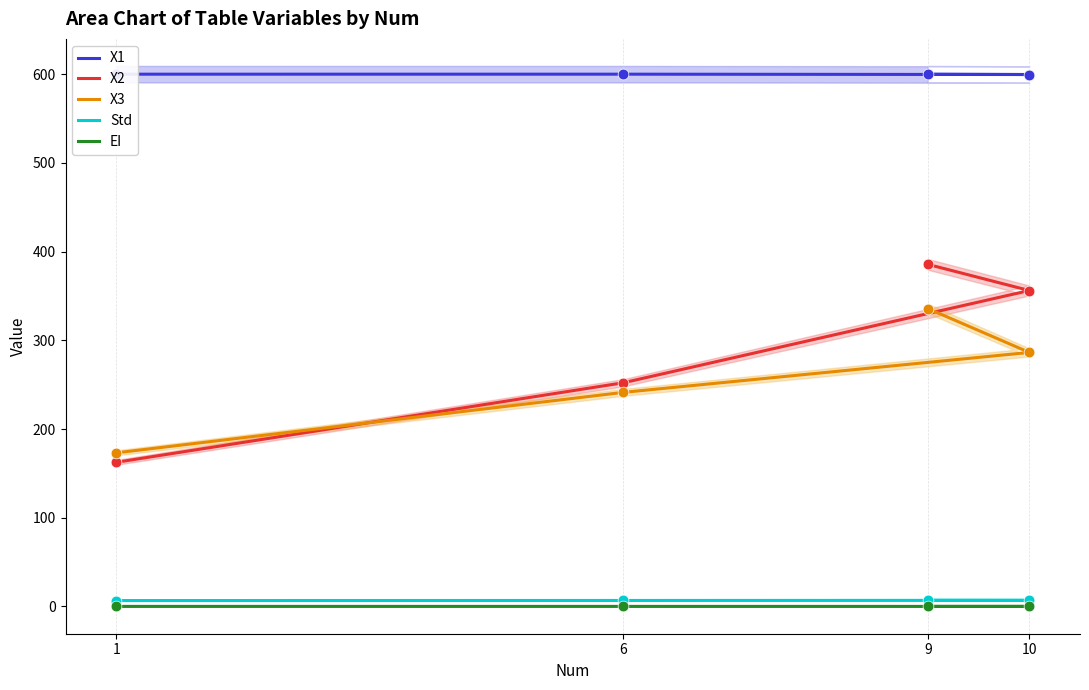

Is the value of X2 at 6 greater than the value of Std at 1?

Yes